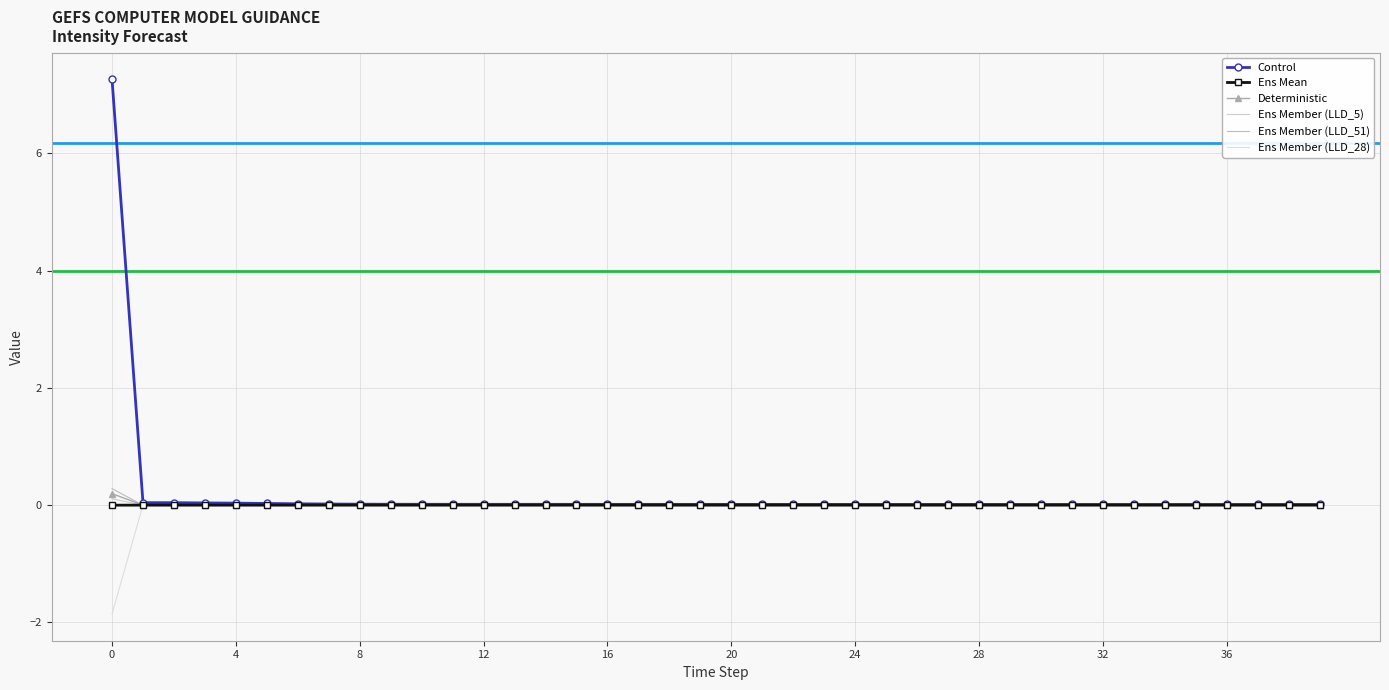

What is the difference between the maximum and minimum values in the Ens Member (LLD_51) series?

0.3